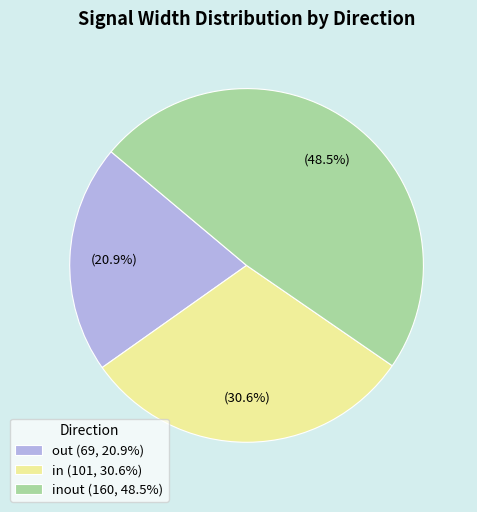

Rank the categories by value from highest to lowest.

inout (160, 48.5%), in (101, 30.6%), out (69, 20.9%)